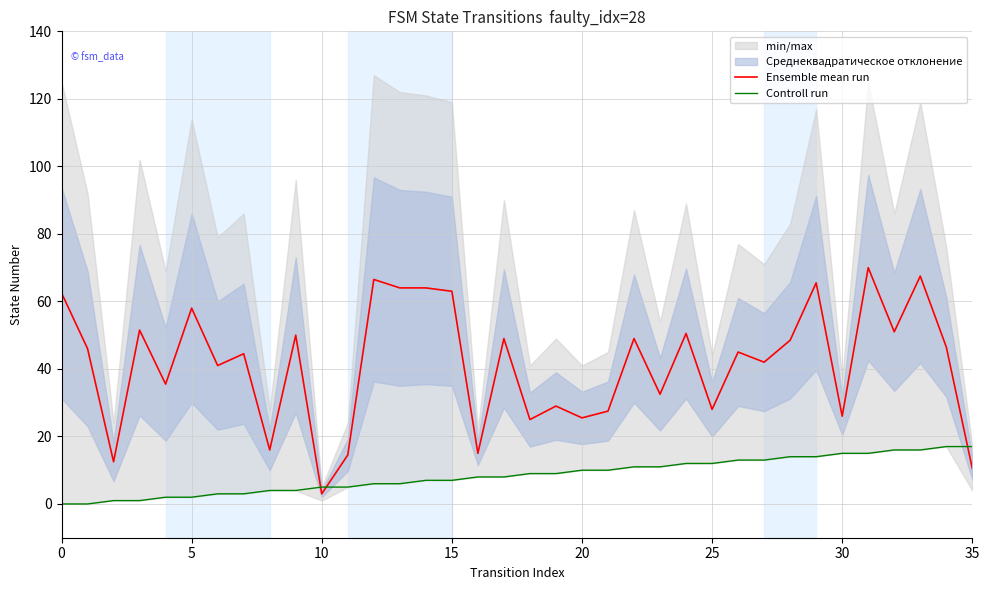

Rank the series at 22 from highest to lowest value.

Ensemble mean run, Controll run